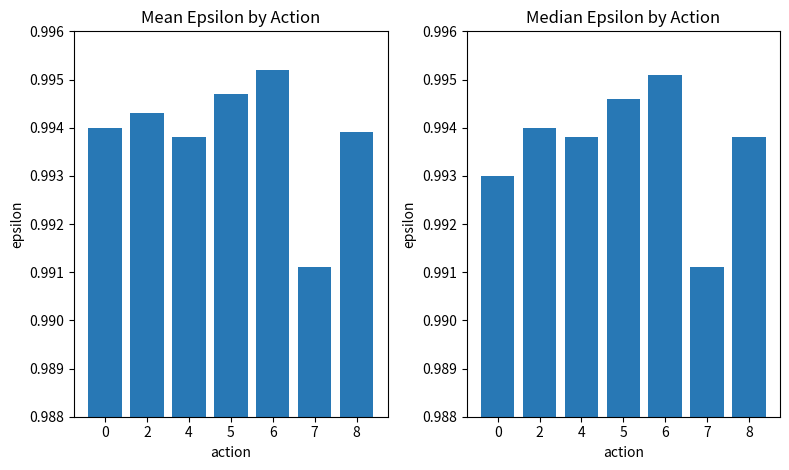

What are all the series names shown in the legend?

Mean Epsilon, Median Epsilon